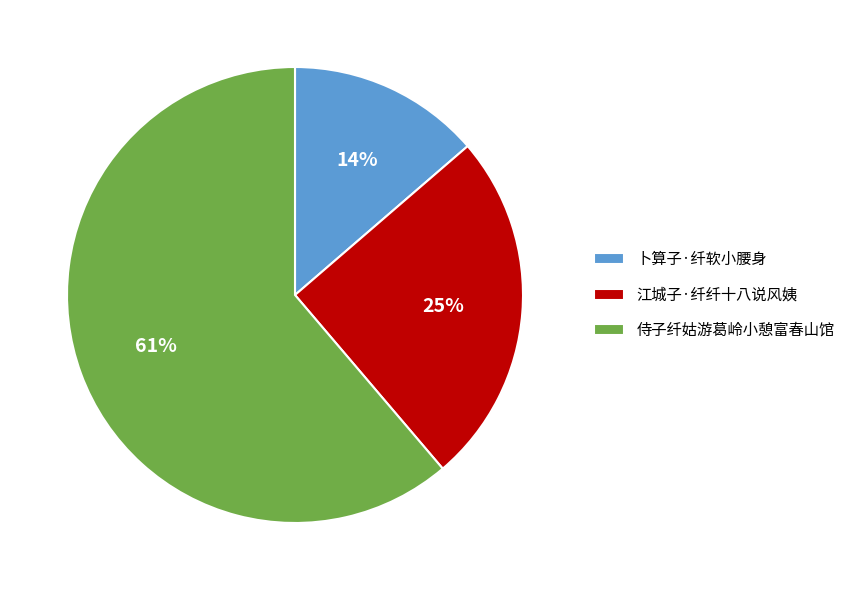

To the nearest percent, what portion does 卜算子·纤软小腰身 represent?

14%